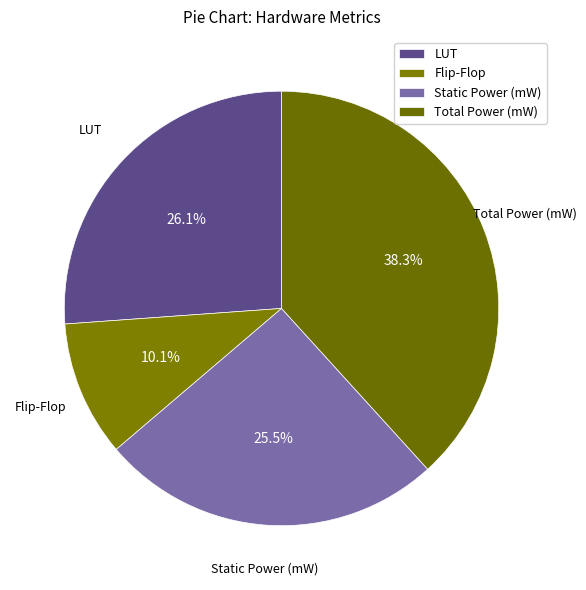

Between Static Power (mW) and LUT, which is larger?

LUT